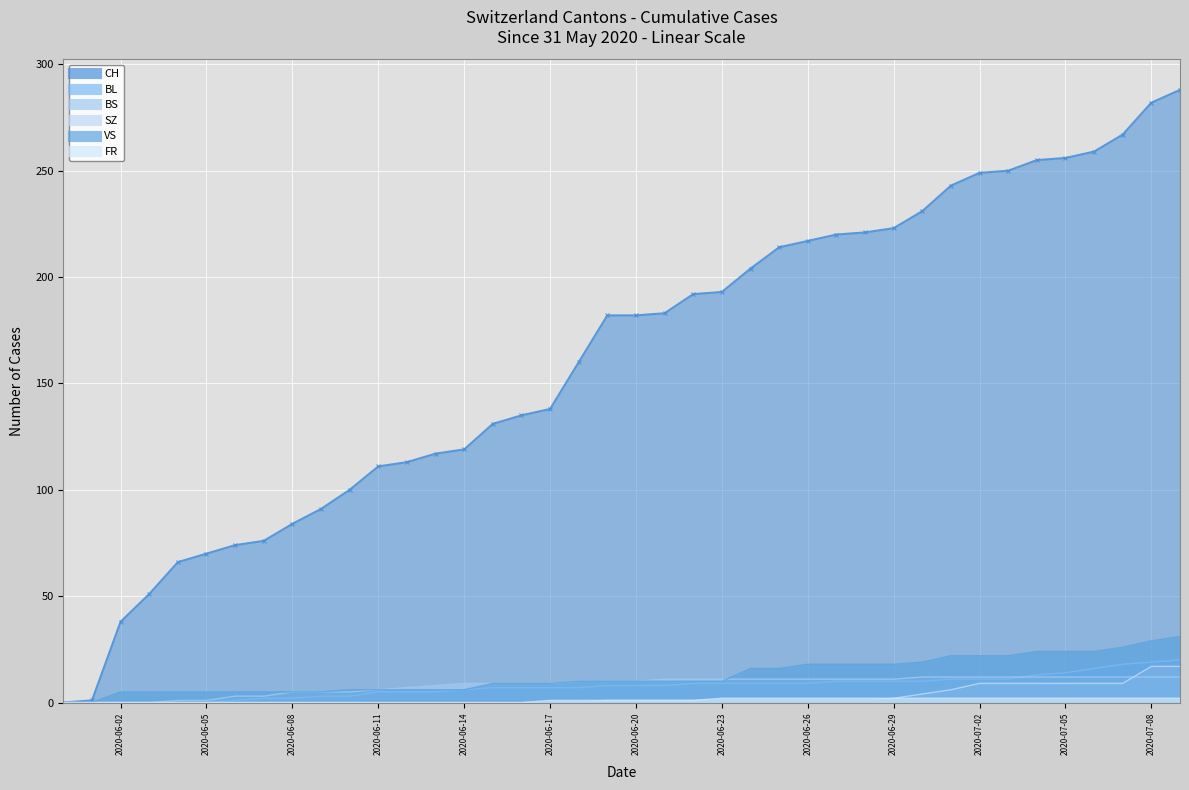

Which category has the lowest value in the BL series?

2020-05-31